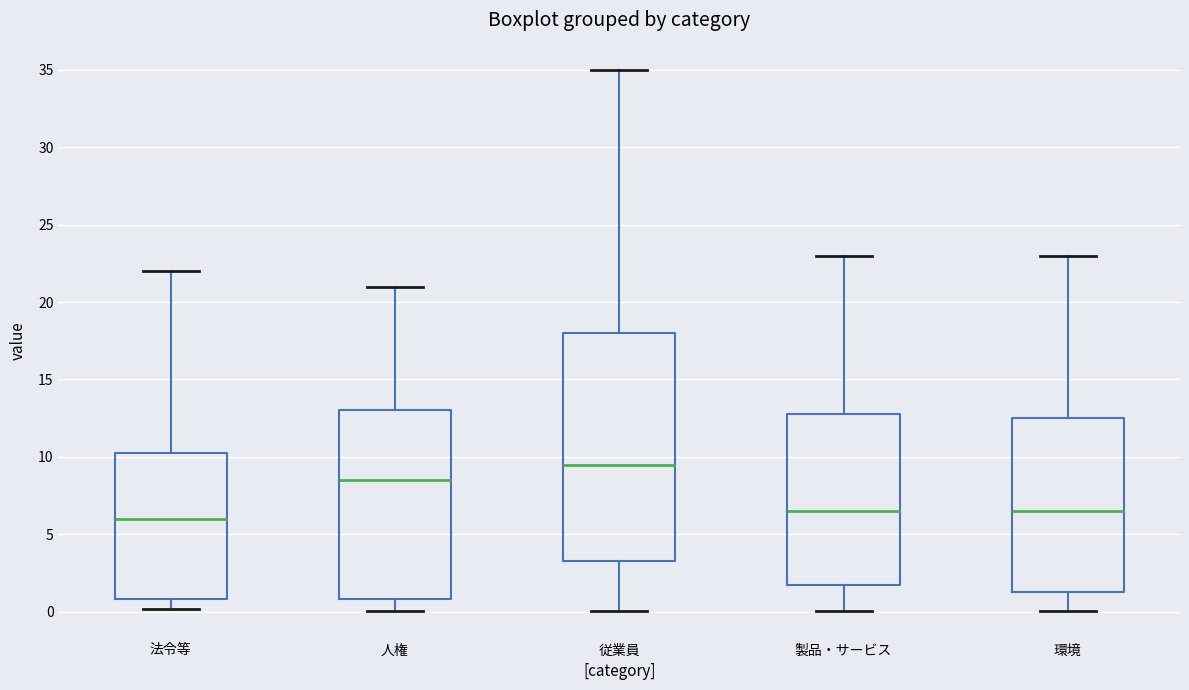

Comparing the boxes themselves (not the whiskers), which one is the tallest?

従業員